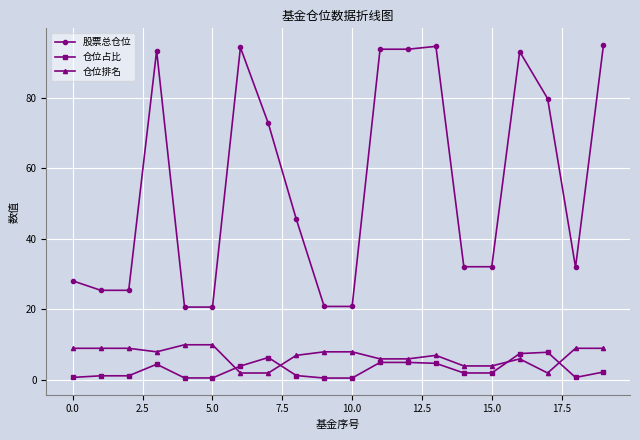

Which series has the widest spread of values?

股票总仓位